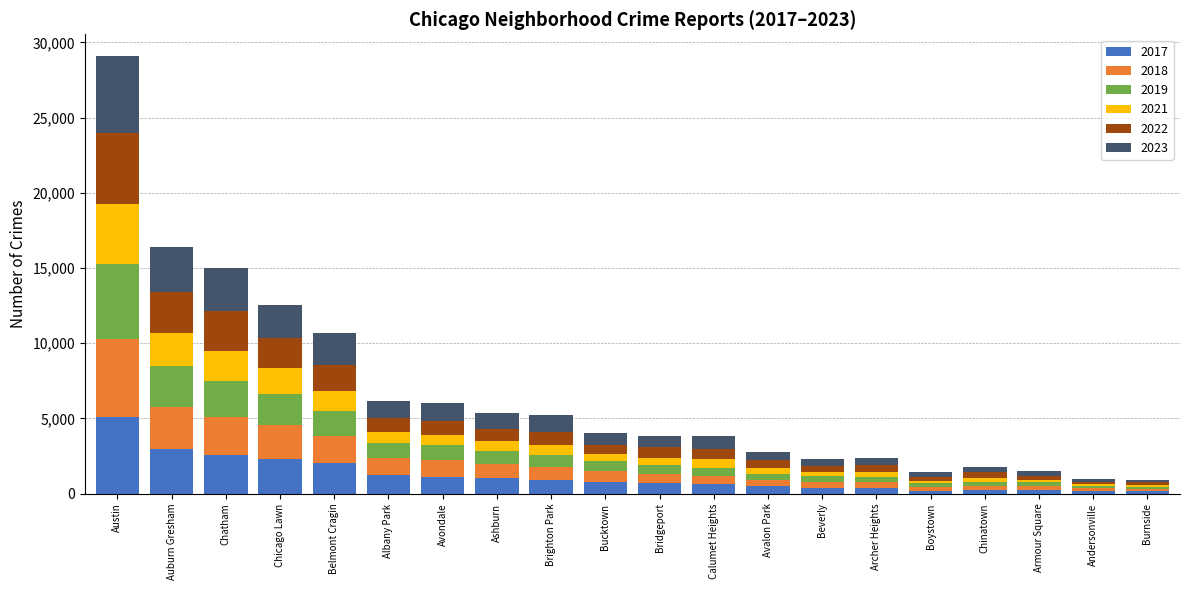

At which category is the sum across all series the highest?

Austin